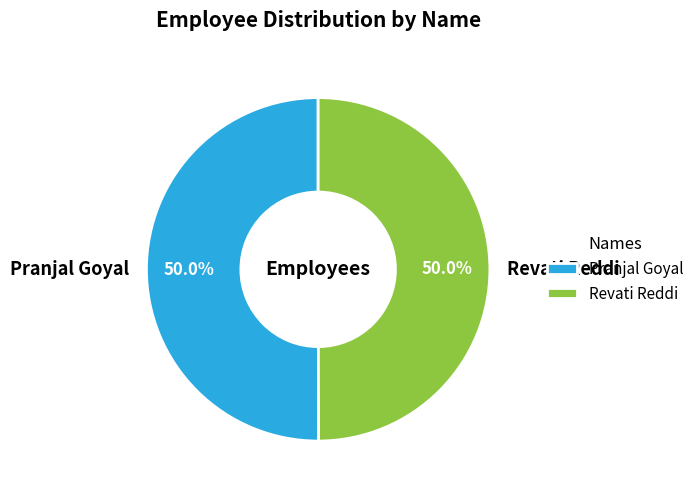

What is the ratio of the value at Revati Reddi to the value at Pranjal Goyal?

1.0